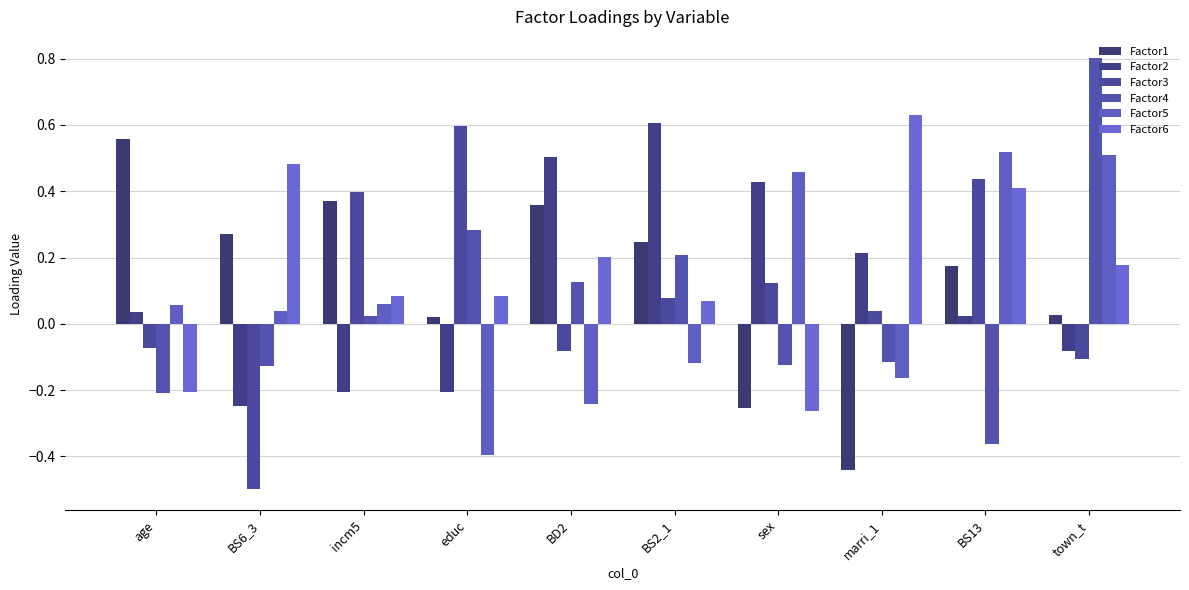

What is the difference between the maximum and second lowest values in the Factor3 series?

0.7